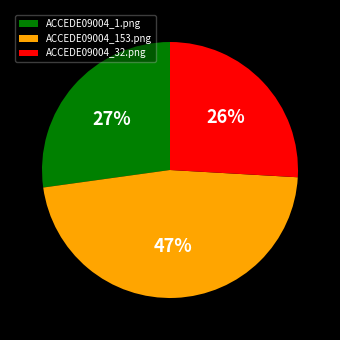

To the nearest percent, what is the combined percentage of ACCEDE09004_32.png and ACCEDE09004_1.png?

53%